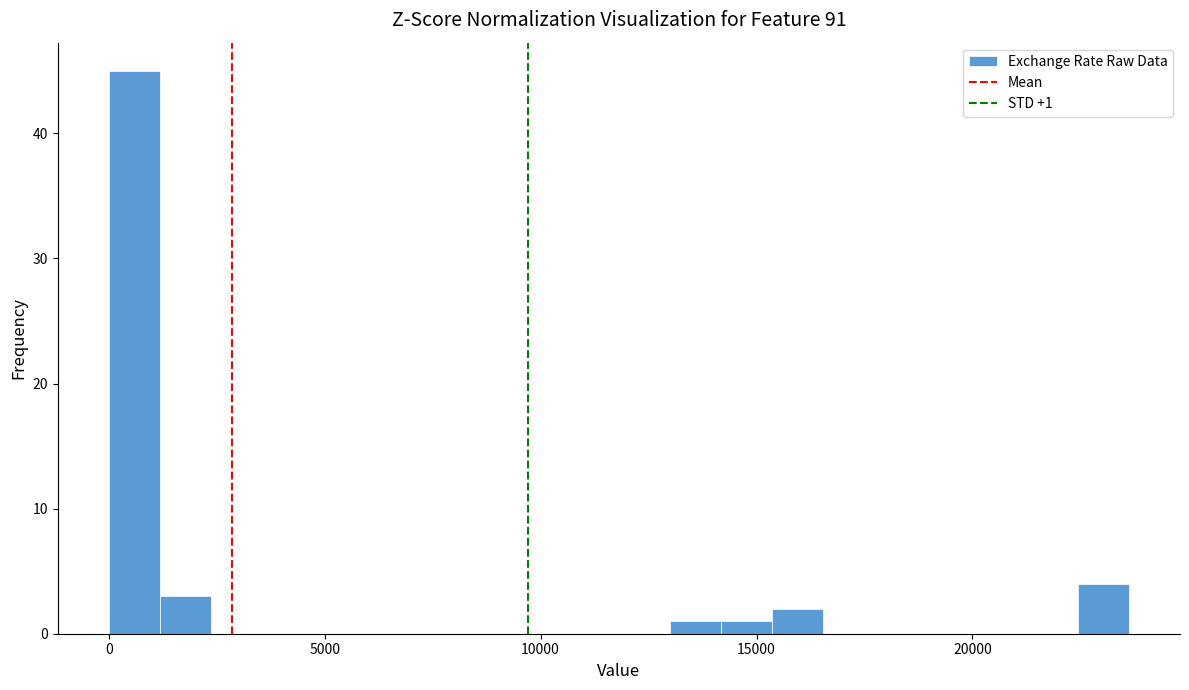

Around what value on the x-axis is the tallest bar? Give the approximate position of its centre, as read against the axis.

500